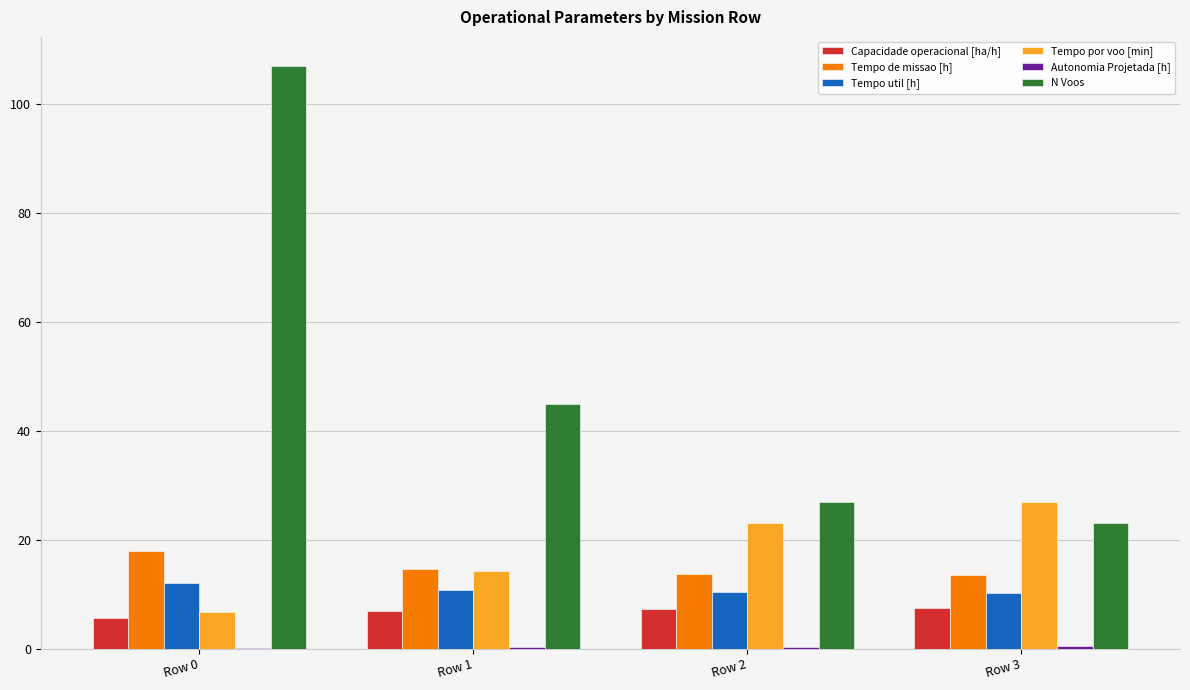

The value of Tempo util [h] at Row 0 is 3.6. True or false?

False